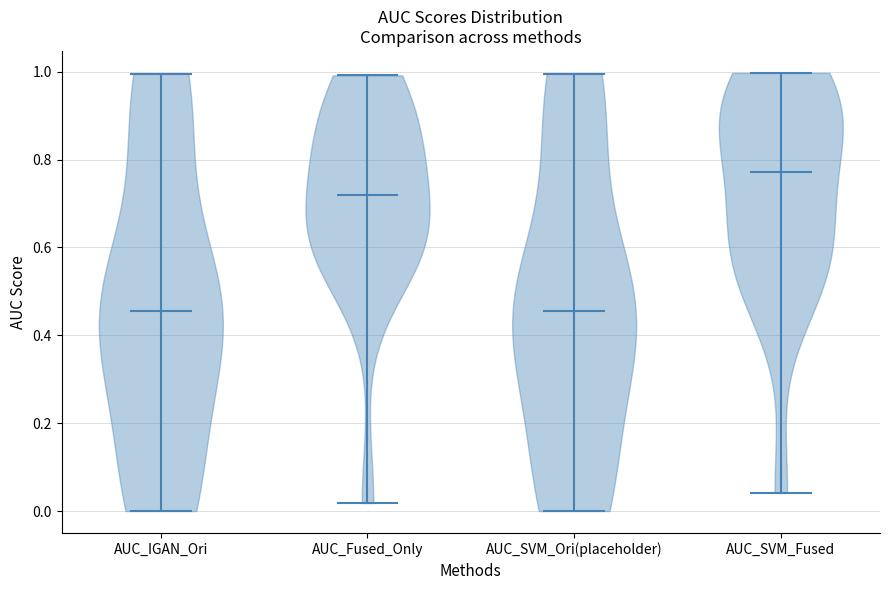

Reading left to right, read every violin against the y-axis: where its median line is, and the lowest and highest points it reaches. The values are not printed on the chart, so give them approximately, as read against the axis.

AUC_IGAN_Ori: median line 0.46, lowest point 0.00, highest point 1.00
AUC_Fused_Only: median line 0.72, lowest point 0.02, highest point 1.00
AUC_SVM_Ori(placeholder): median line 0.46, lowest point 0.00, highest point 1.00
AUC_SVM_Fused: median line 0.78, lowest point 0.04, highest point 1.00